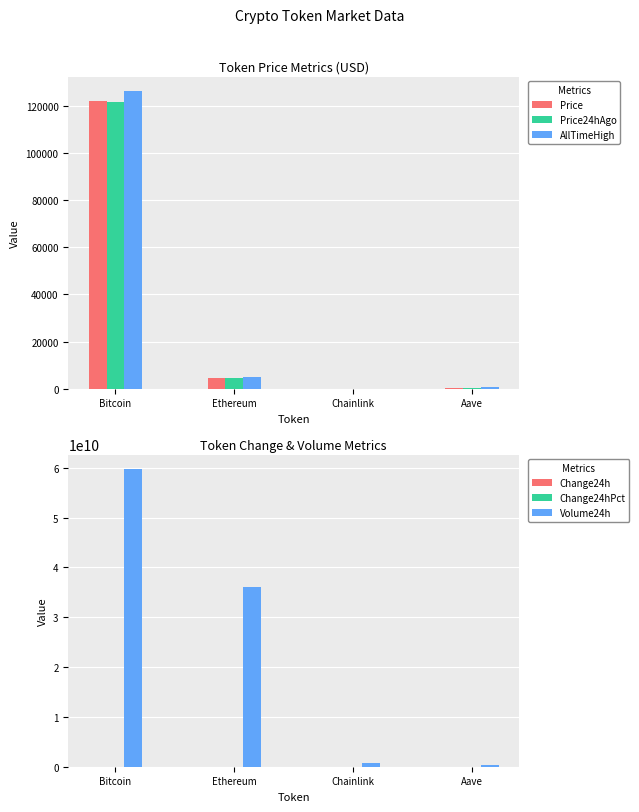

Between Chainlink and Aave, which series saw the biggest shift?

Volume24h